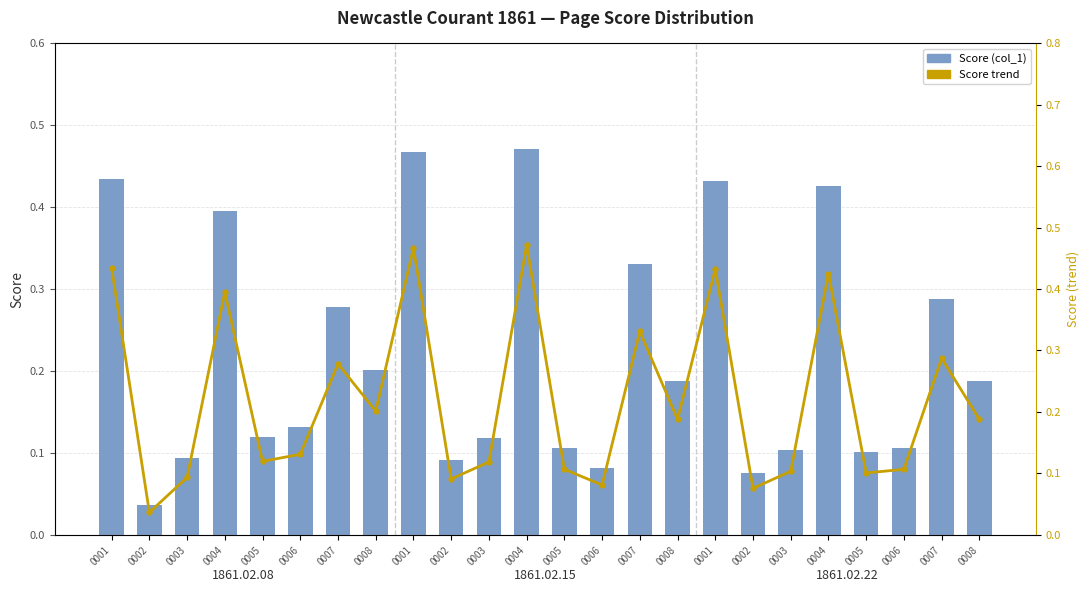

The value of Score (col_1) at 0008 is 0.3. True or false?

False